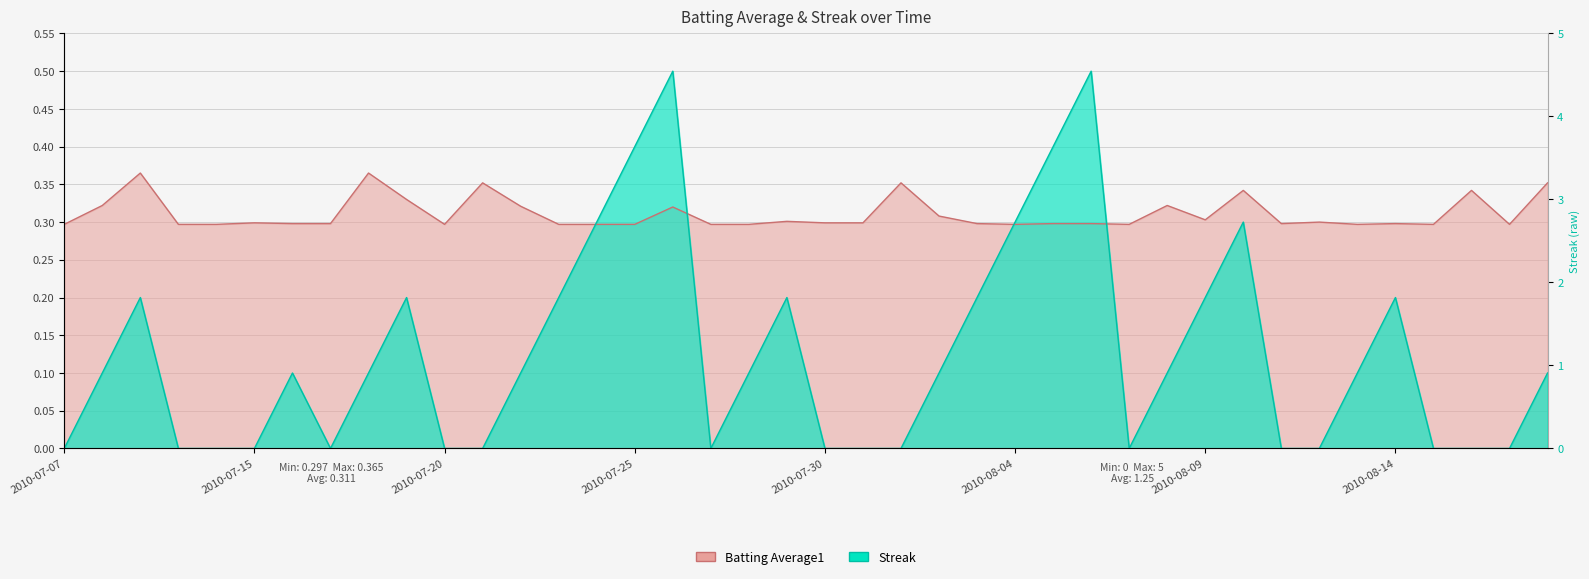

What is the difference between the second highest and minimum values in the Batting Average1 series?

0.1